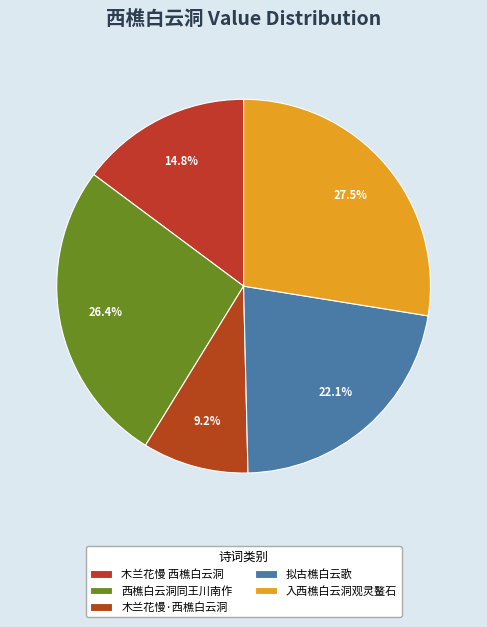

What is the largest slice in the pie chart?

入西樵白云洞观灵鳌石